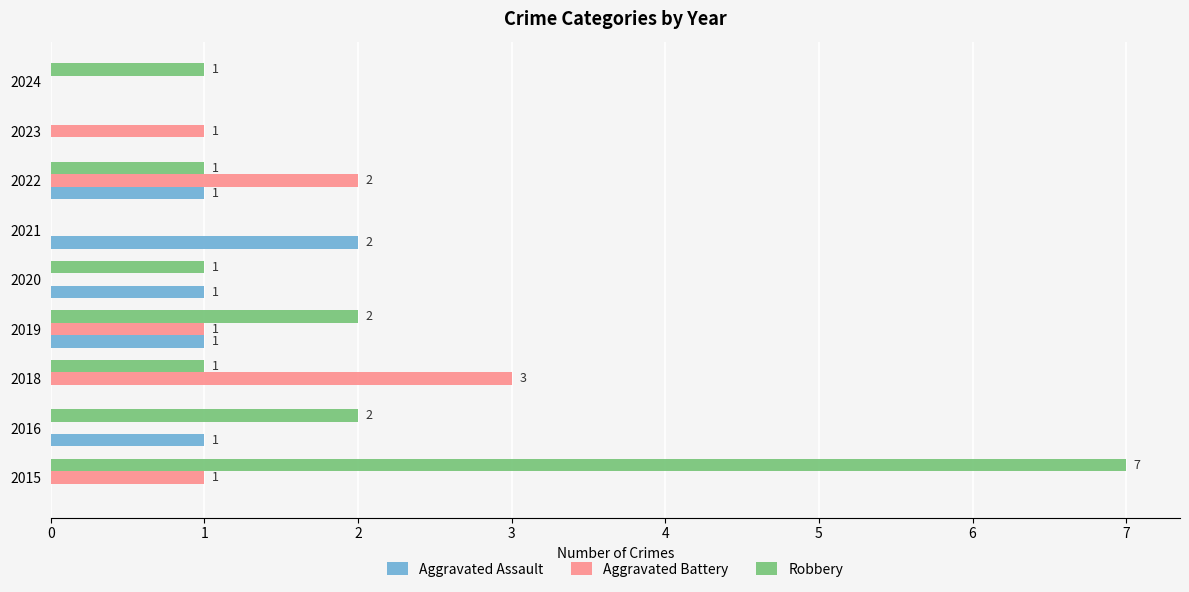

True or false: Aggravated Battery has a value of 2 at 2015.

False